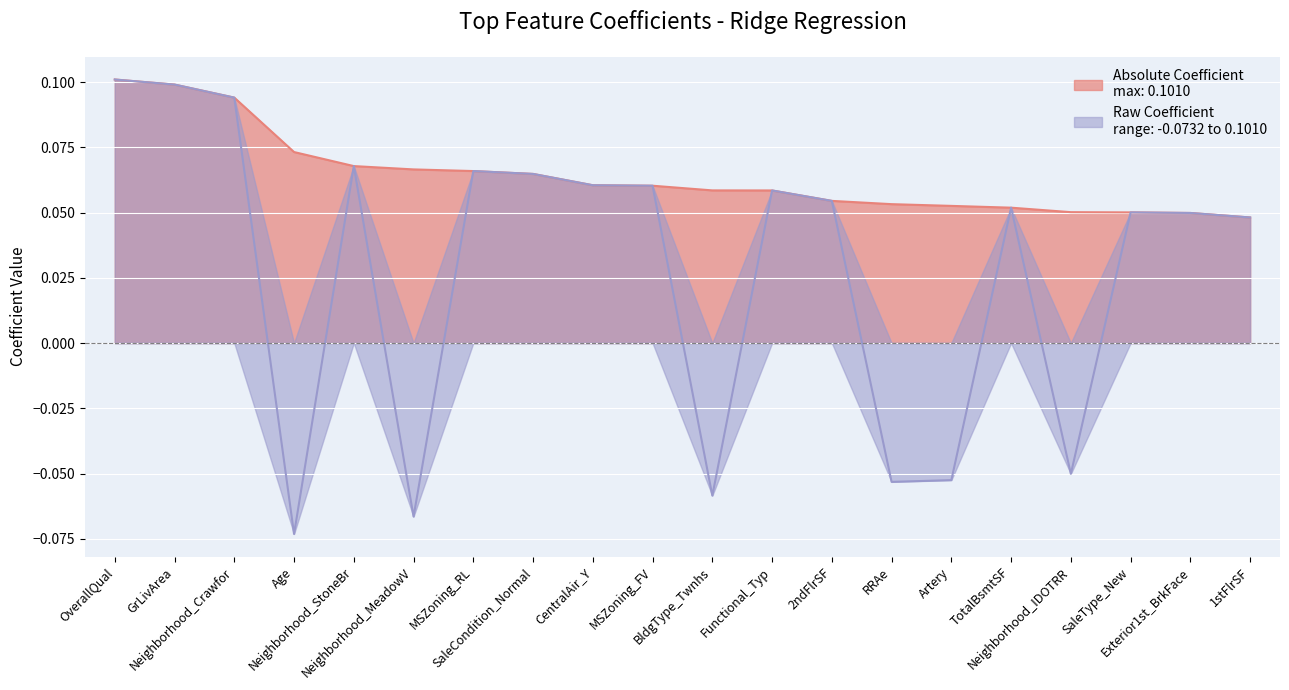

True or false: Absolute Coefficient has more than 0 interior local peaks.

False